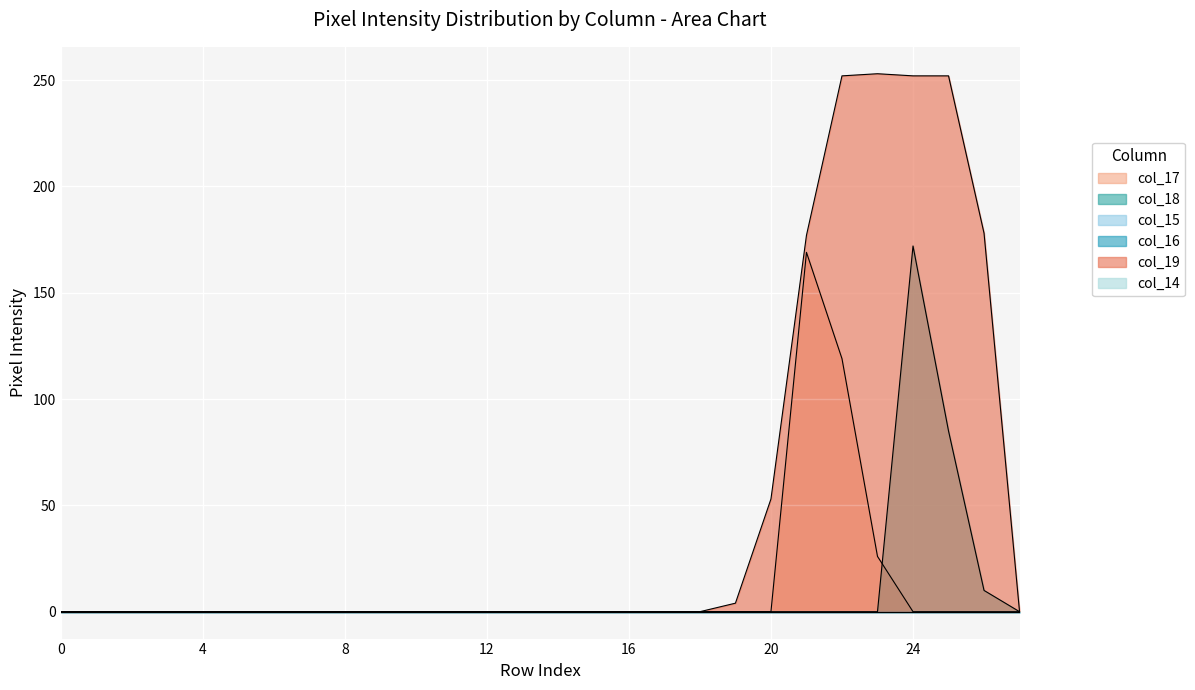

What is the value of the col_19 point at the 26th from the left?

252